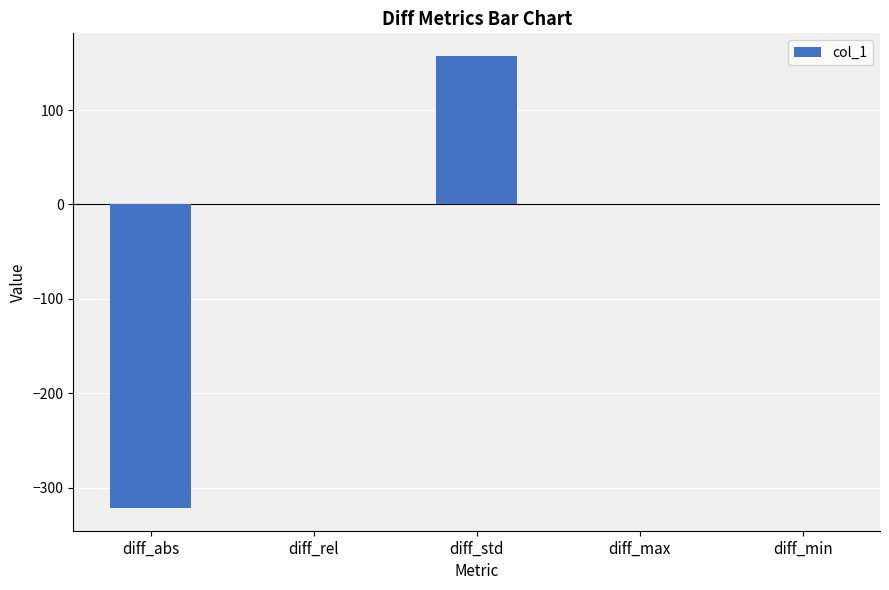

What is the greatest value displayed?

157.2